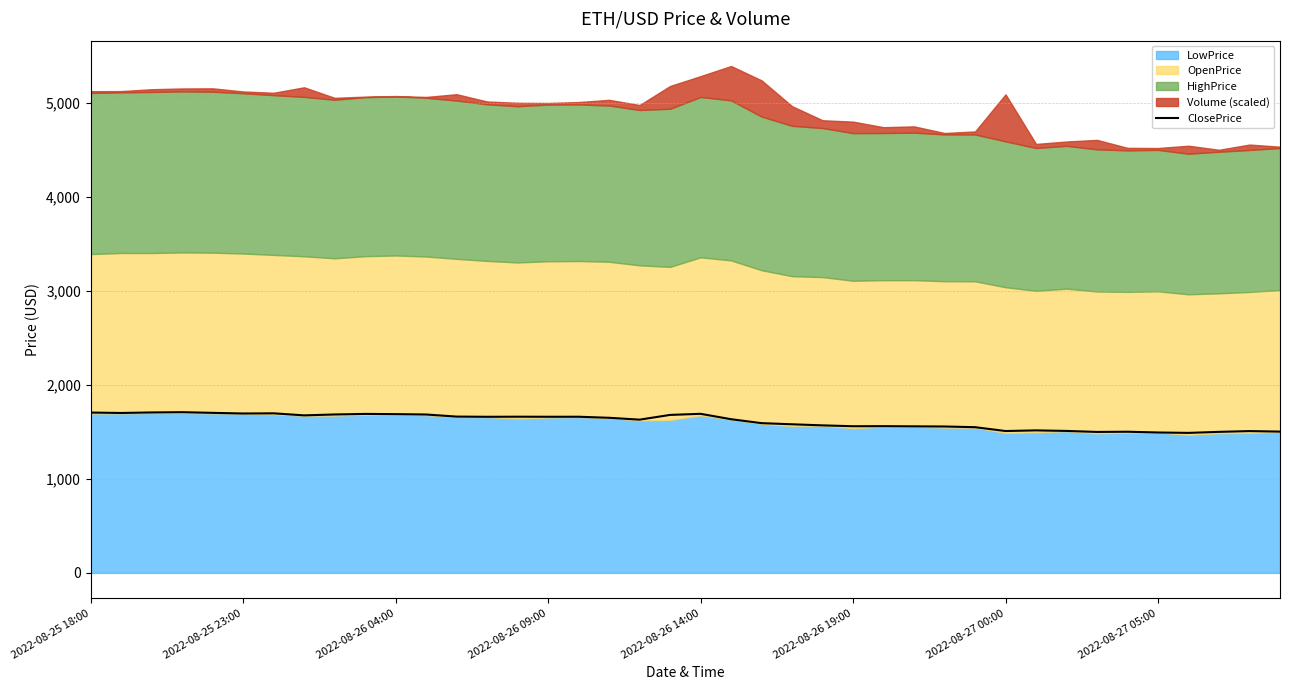

Reading left to right, what are all the values shown in this chart?

1705.2	1700.9	1706.4	1709.2	1702.1	1695.3	1697.0	1675.4	1684.9	1690.8	1688.6	1684.5	1662.3	1660.2	1661.1	1660.5	1660.7	1649.6	1629.8	1680.1	1691.8	1634.5	1592.6	1580.5	1569.0	1559.7	1560.6	1558.6	1557.0	1549.6	1508.8	1515.6	1509.9	1499.1	1501.3	1493.3	1489.0	1499.9	1508.2	1502.7